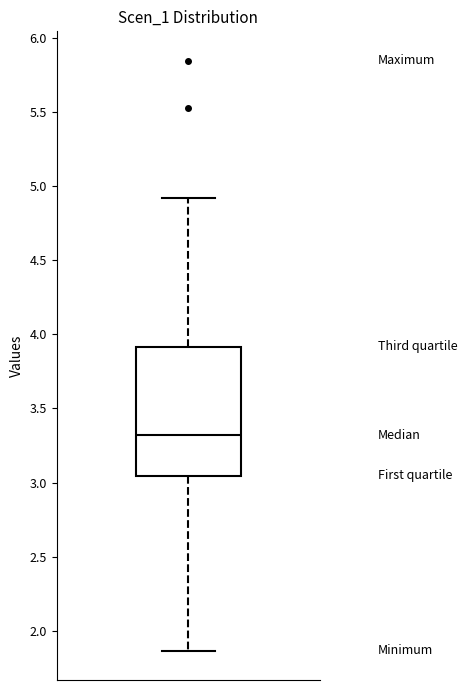

Transcribe this box plot: give where the median line is, the range the box spans, and where the two whiskers end, as read against the y-axis. The values are not printed on the chart, so give them approximately, as read against the axis.

median 3.30, box 3.05 to 3.90, whiskers 1.85 to 4.90